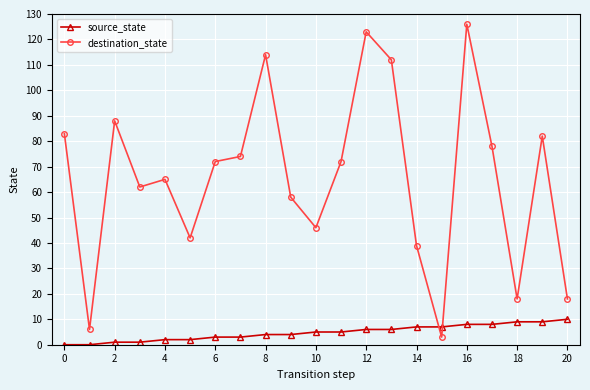

What is the maximum value shown in the chart?

126